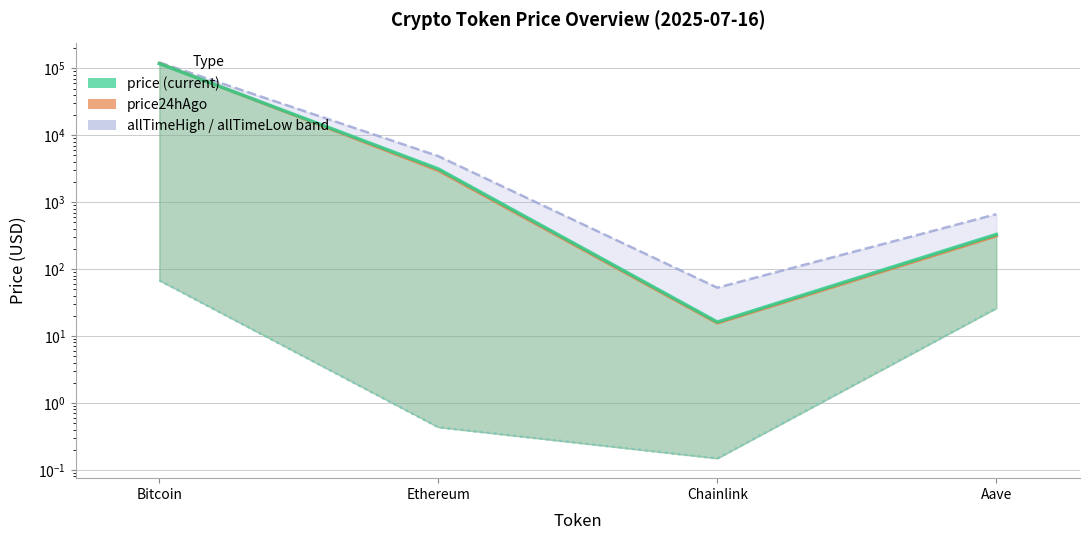

How many lines are shown in the chart?

4